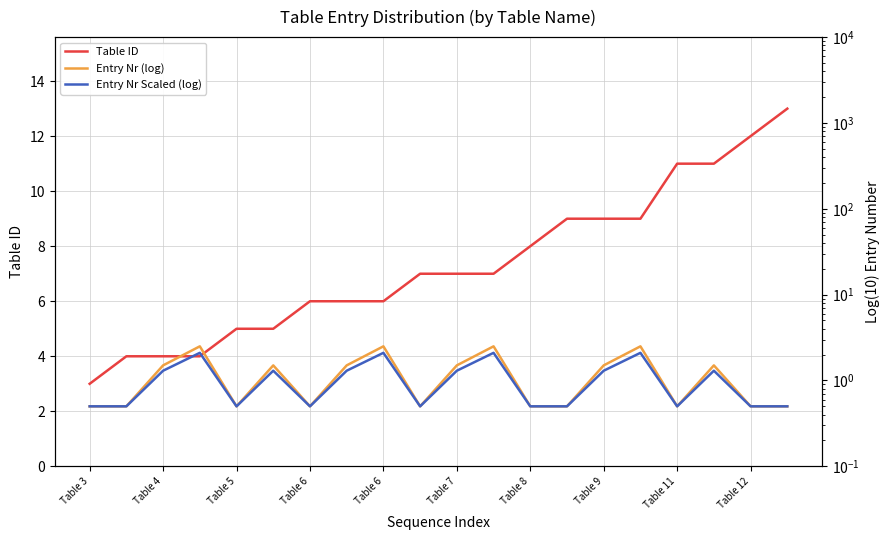

Reading left to right, transcribe all the data shown in this chart.

Table ID: 3.0	4.0	4.0	4.0	5.0	5.0	6.0	6.0	6.0	7.0	7.0	7.0	8.0	9.0	9.0	9.0	11.0	11.0	12.0	13.0
Entry Nr (log): 0.5	0.5	1.5	2.5	0.5	1.5	0.5	1.5	2.5	0.5	1.5	2.5	0.5	0.5	1.5	2.5	0.5	1.5	0.5	0.5
Entry Nr Scaled (log): 0.5	0.5	1.3	2.1	0.5	1.3	0.5	1.3	2.1	0.5	1.3	2.1	0.5	0.5	1.3	2.1	0.5	1.3	0.5	0.5